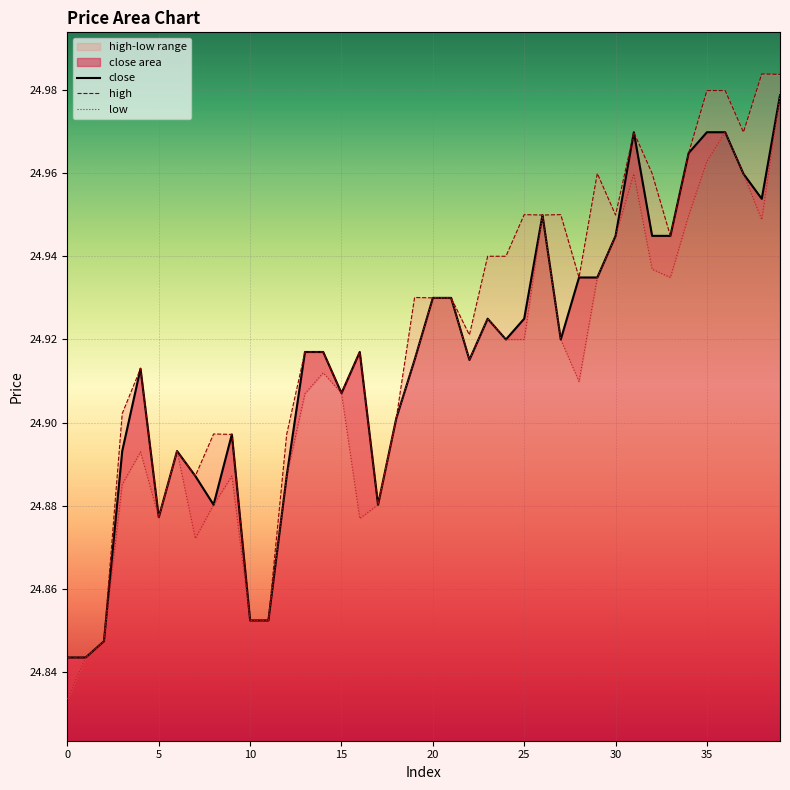

What is the difference between the maximum and second lowest values in the close series?

0.1